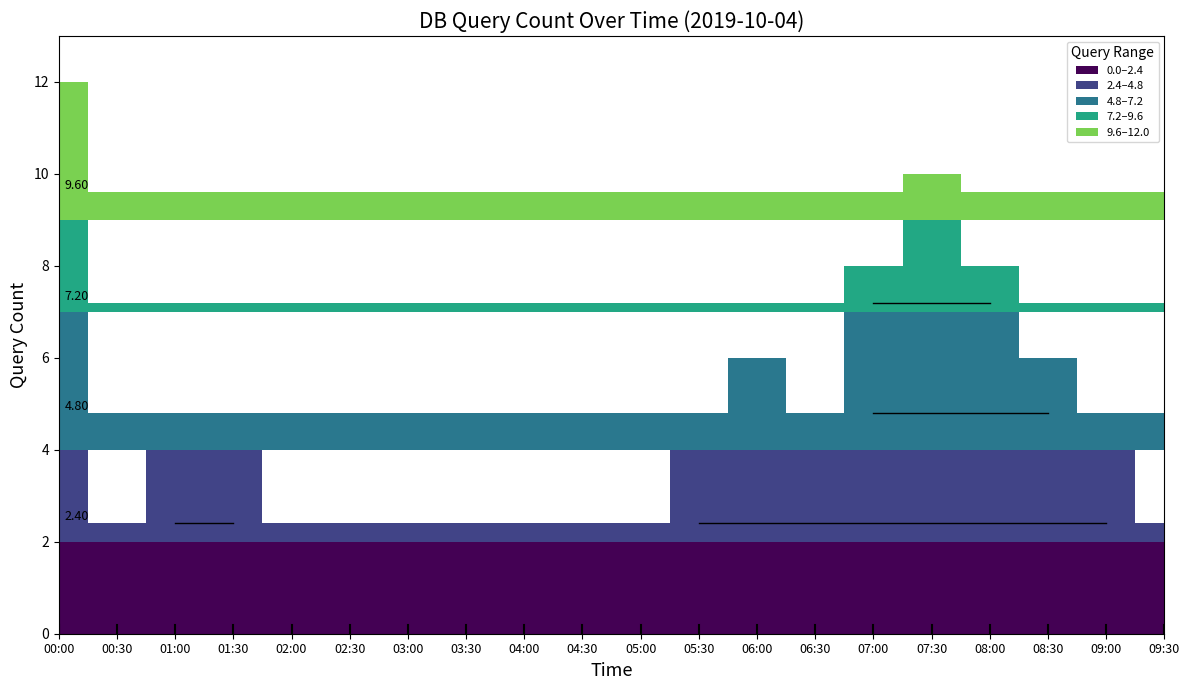

What is the greatest value displayed?

12